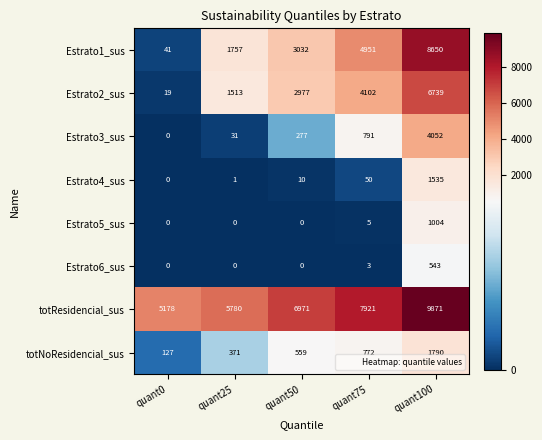

Rank the series by their maximum value, from lowest to highest.

Estrato6_sus, Estrato5_sus, Estrato4_sus, totNoResidencial_sus, Estrato3_sus, Estrato2_sus, Estrato1_sus, totResidencial_sus